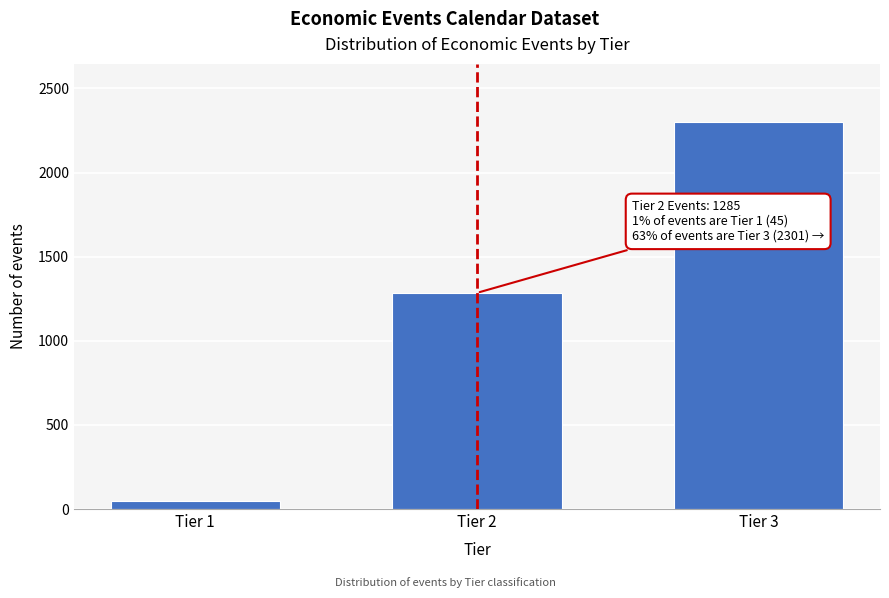

Reading left to right, list all the values displayed in this chart.

Tier 1=45	Tier 2=1285	Tier 3=2301